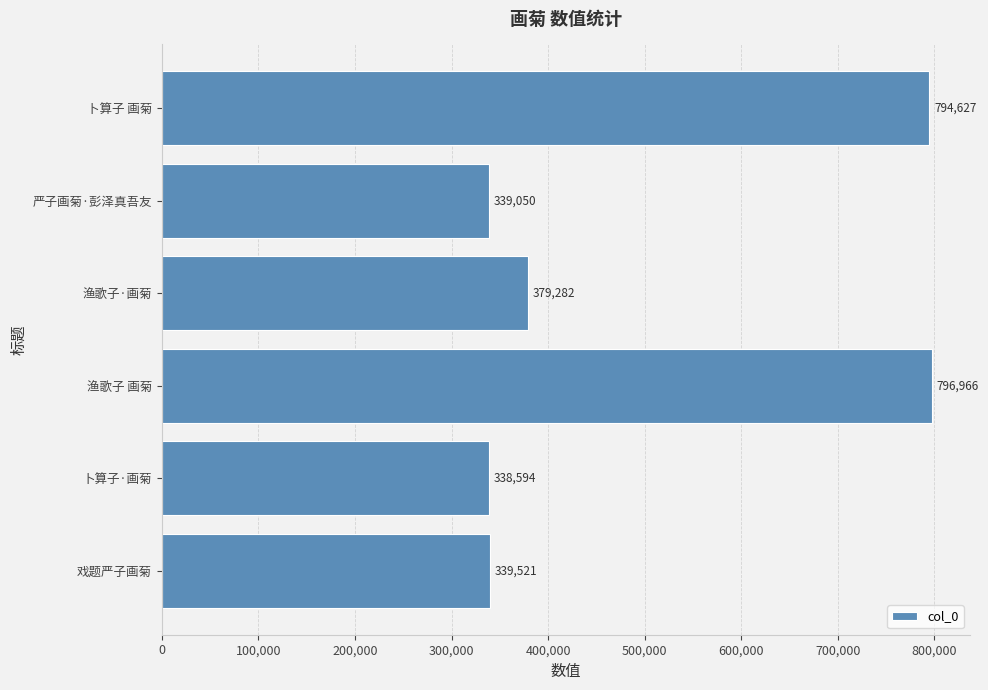

Which has a higher value, 严子画菊·彭泽真吾友 or 渔歌子 画菊?

渔歌子 画菊